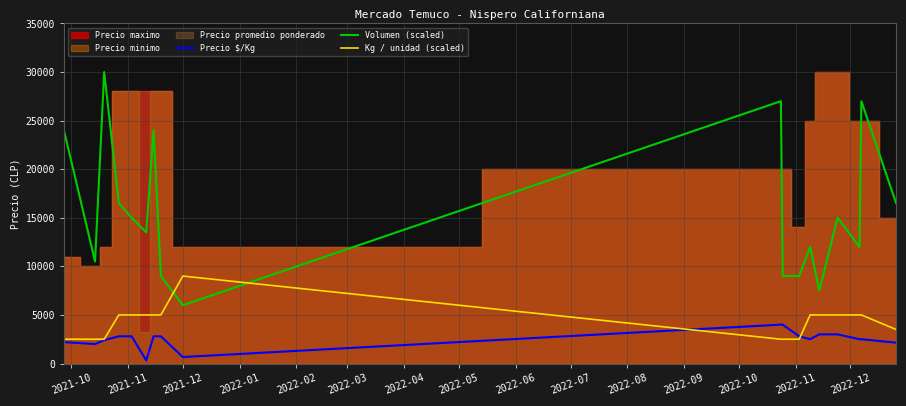

How many intersections are there between Kg / unidad (scaled) and Volumen (scaled)?

2